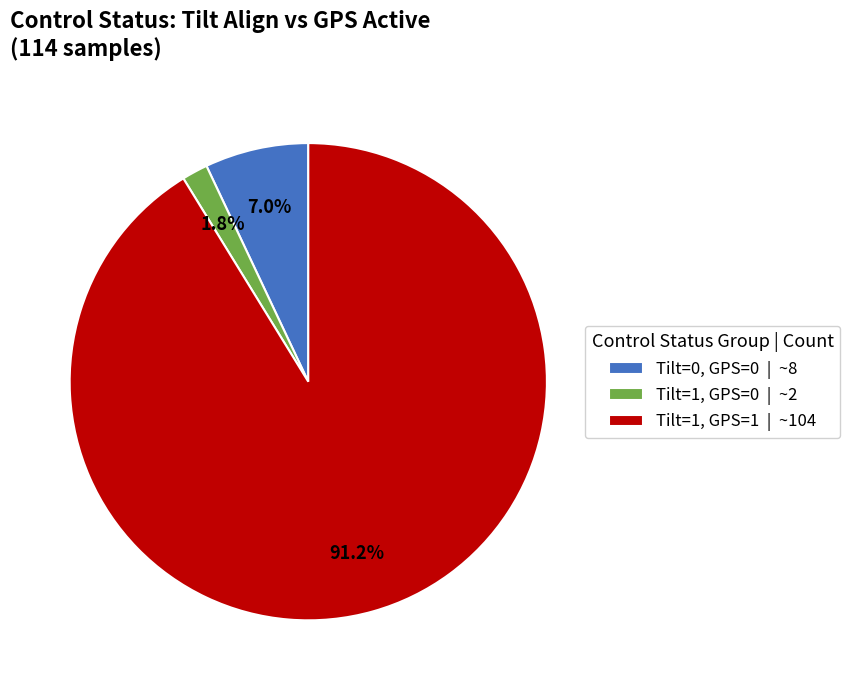

Which category has the smallest portion of the pie?

Tilt=1, GPS=0 | ~2